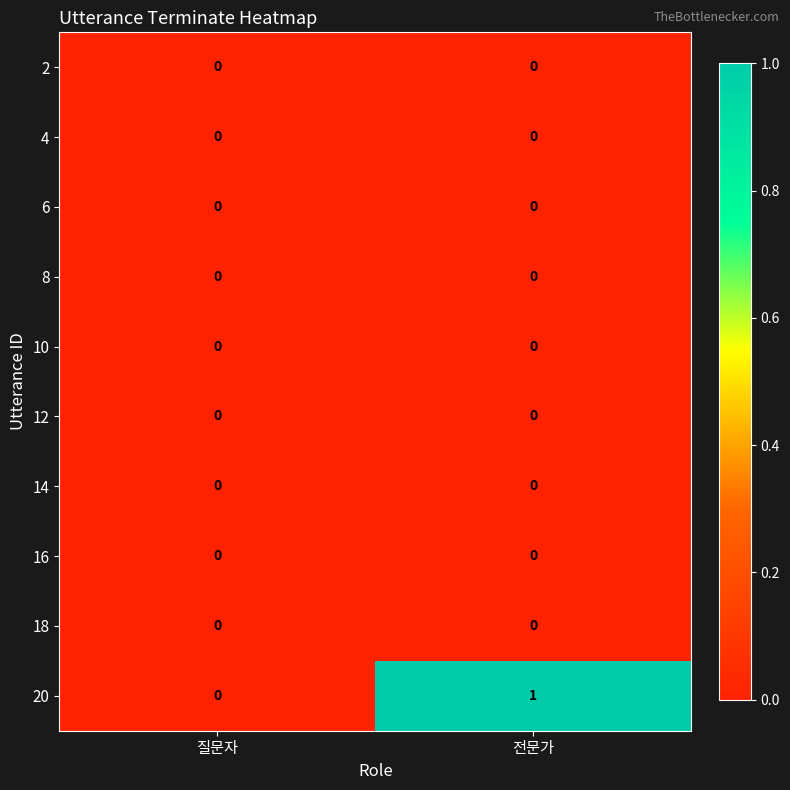

How many series are shown in this chart?

10